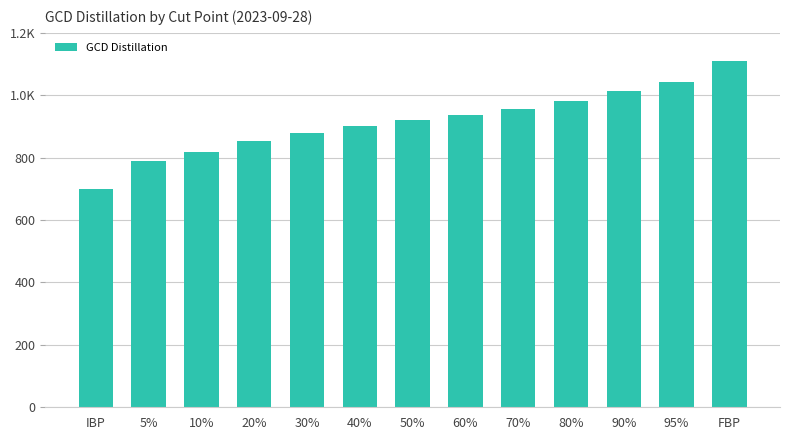

True or false: the data shows 1628 at 50%.

False